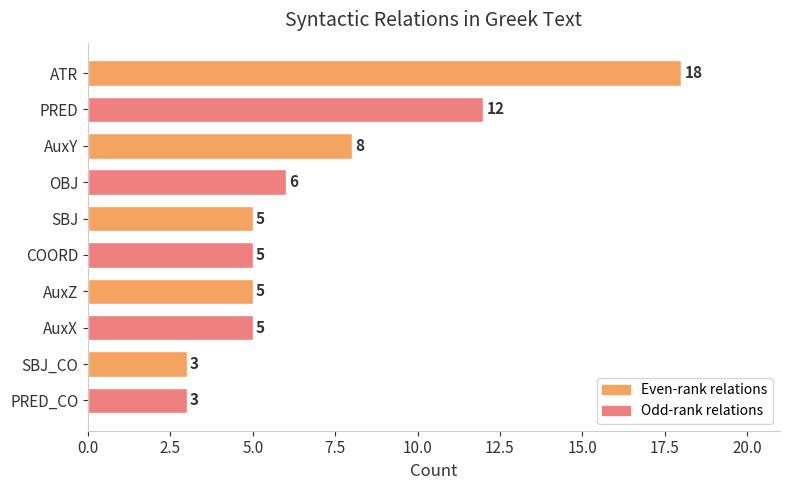

What value does the data have at PRED_CO?

3